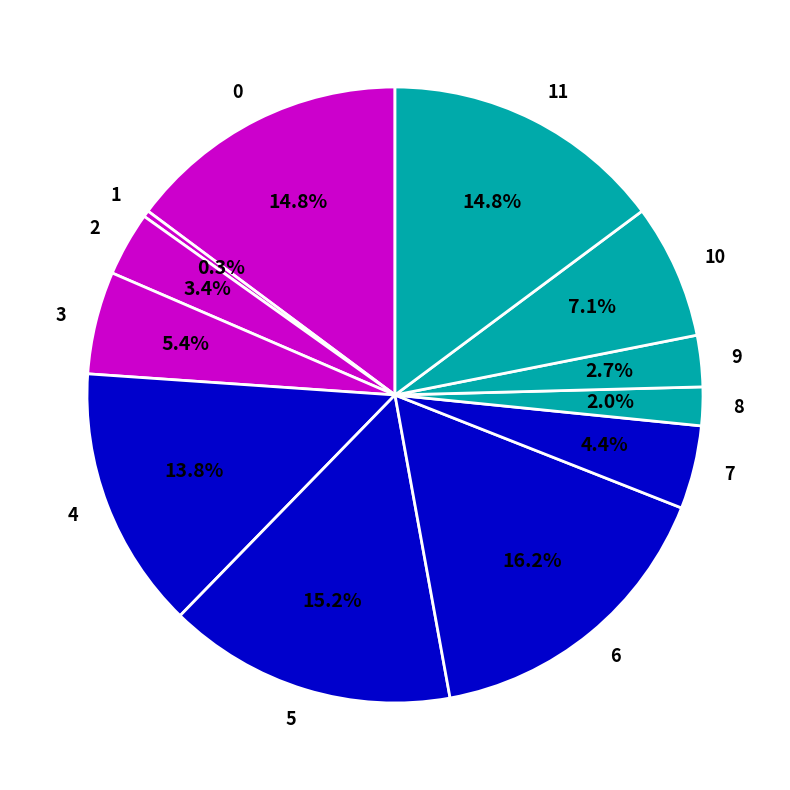

What percentage is NOT represented by 1?

99.7%